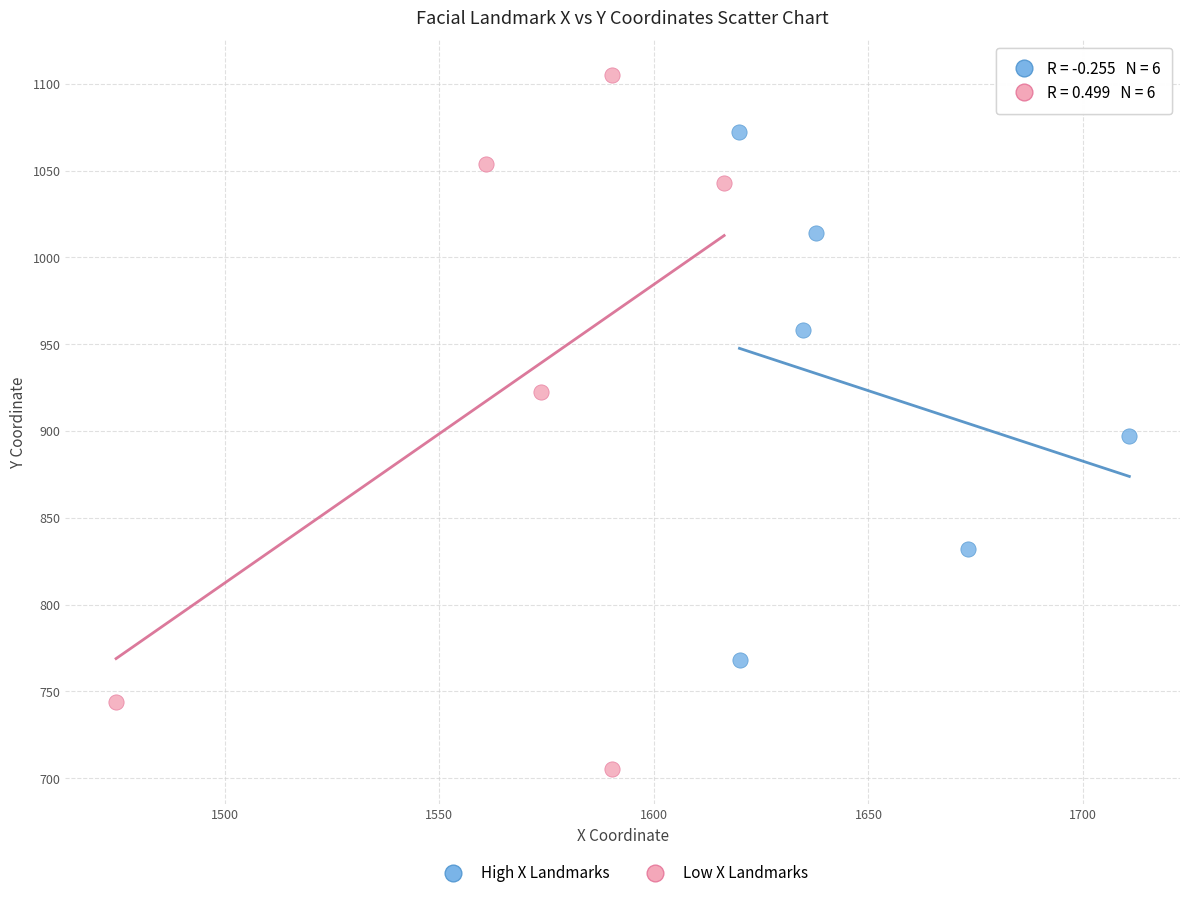

Which series contains the highest Y value?

Low X Landmarks